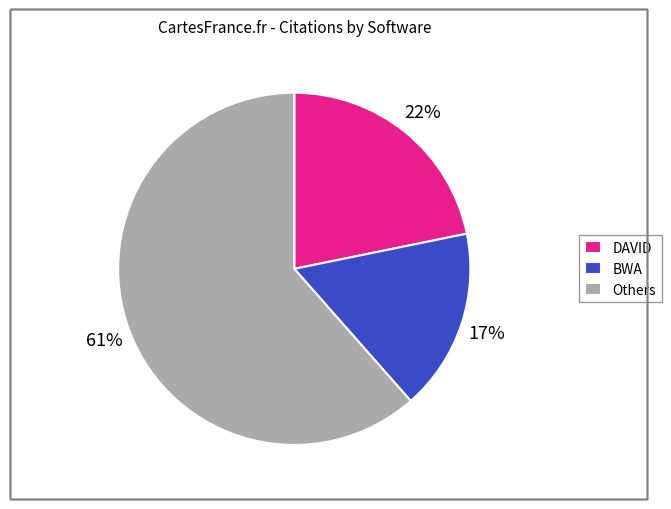

Is there a majority slice in this chart?

Yes